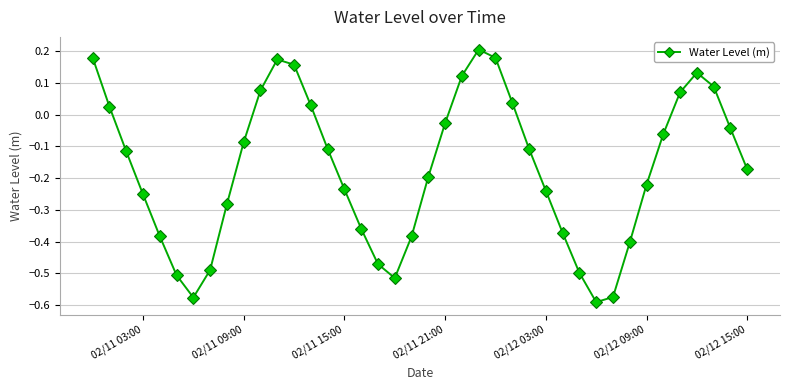

How many lines are shown in the chart?

1